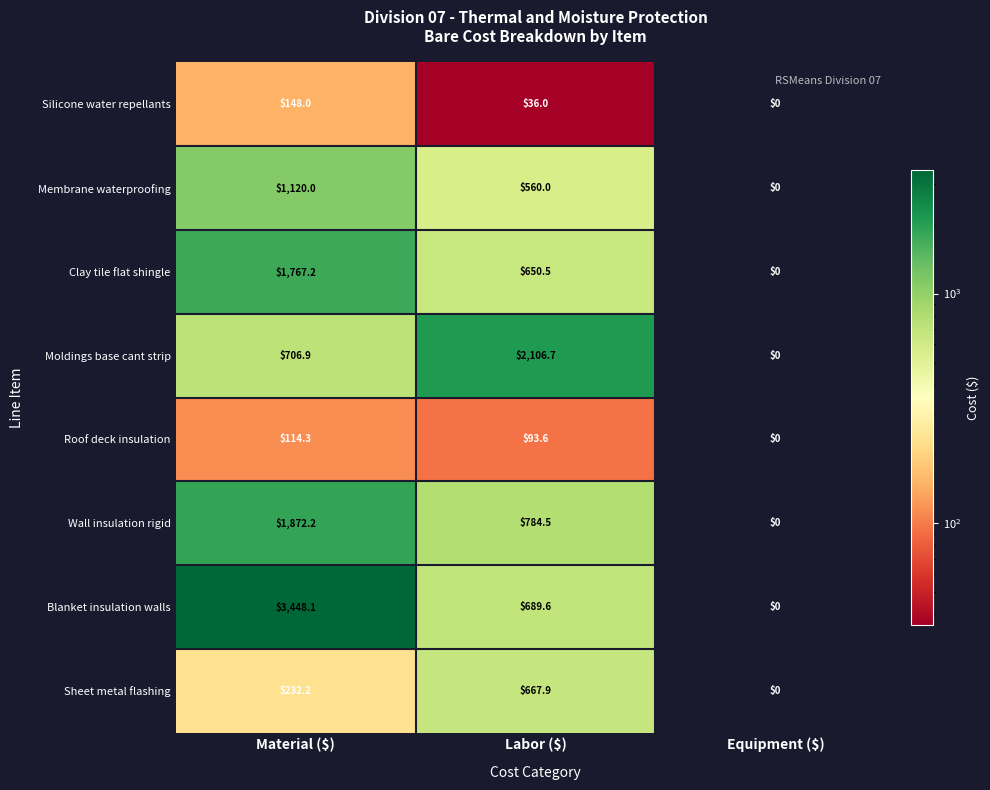

At how many categories does at least one series exceed 1764?

2